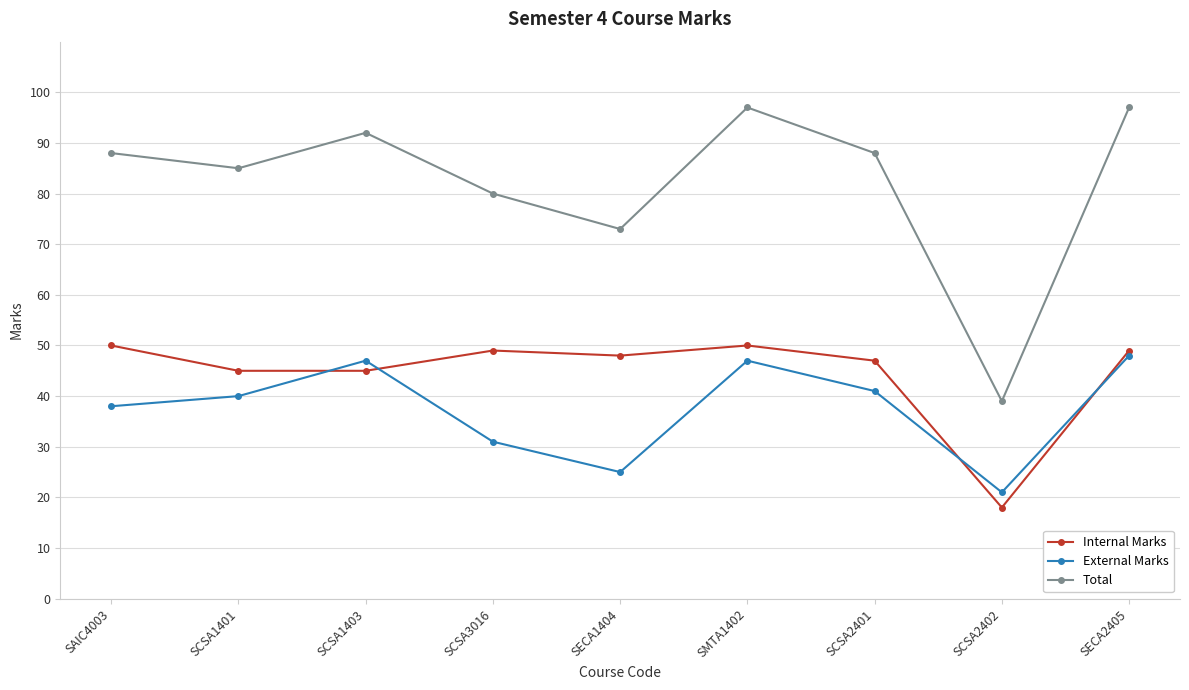

What is the approximate value of Total at SECA2405, to the nearest 5?

95